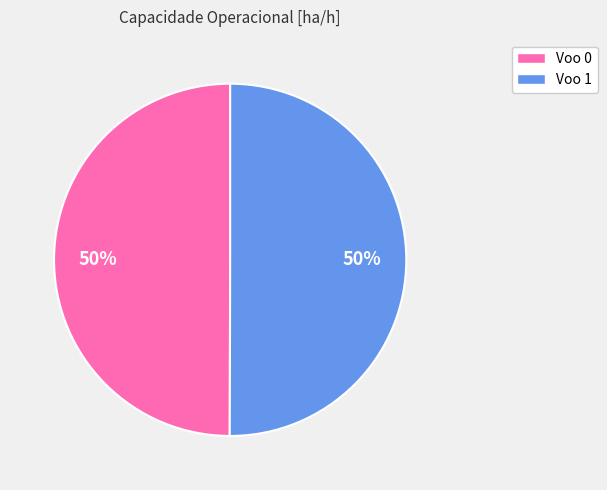

Approximately how many times larger is the value at Voo 1 compared to Voo 0?

1.0